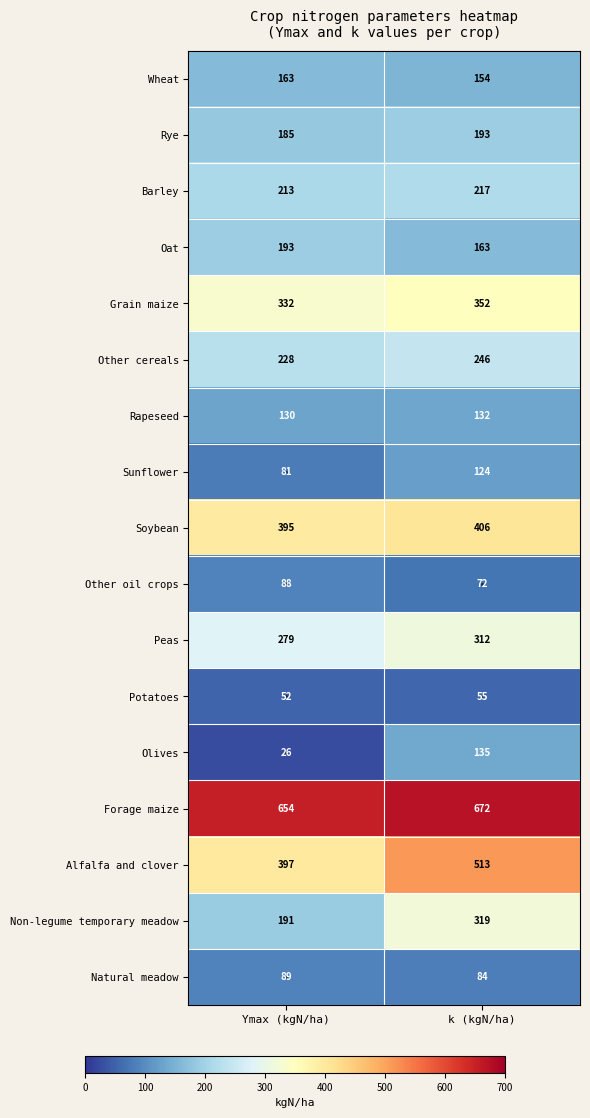

The Alfalfa and clover series shows 599 at Ymax (kgN/ha). True or false?

False